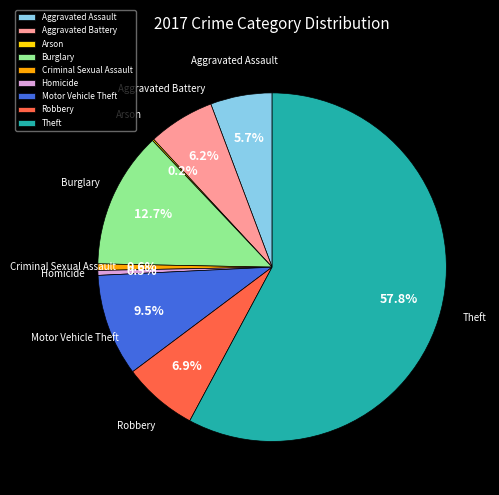

What portion of the pie excludes Robbery?

93.1%